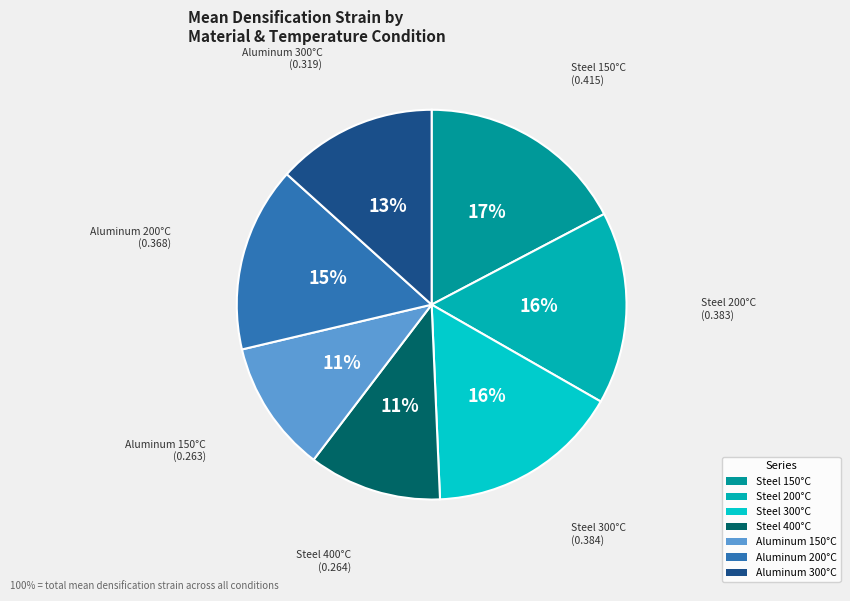

Is it true that Steel 400°C is 11% of the pie?

True